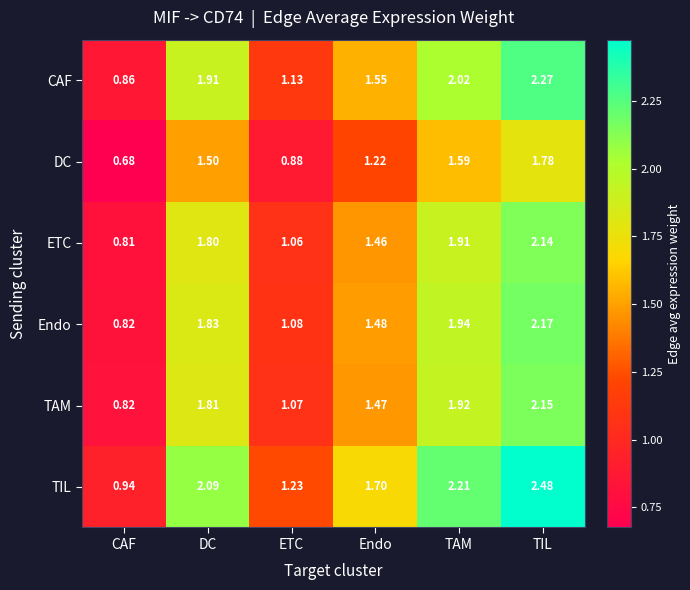

Rank the categories by Endo value from lowest to highest.

CAF, ETC, Endo, DC, TAM, TIL